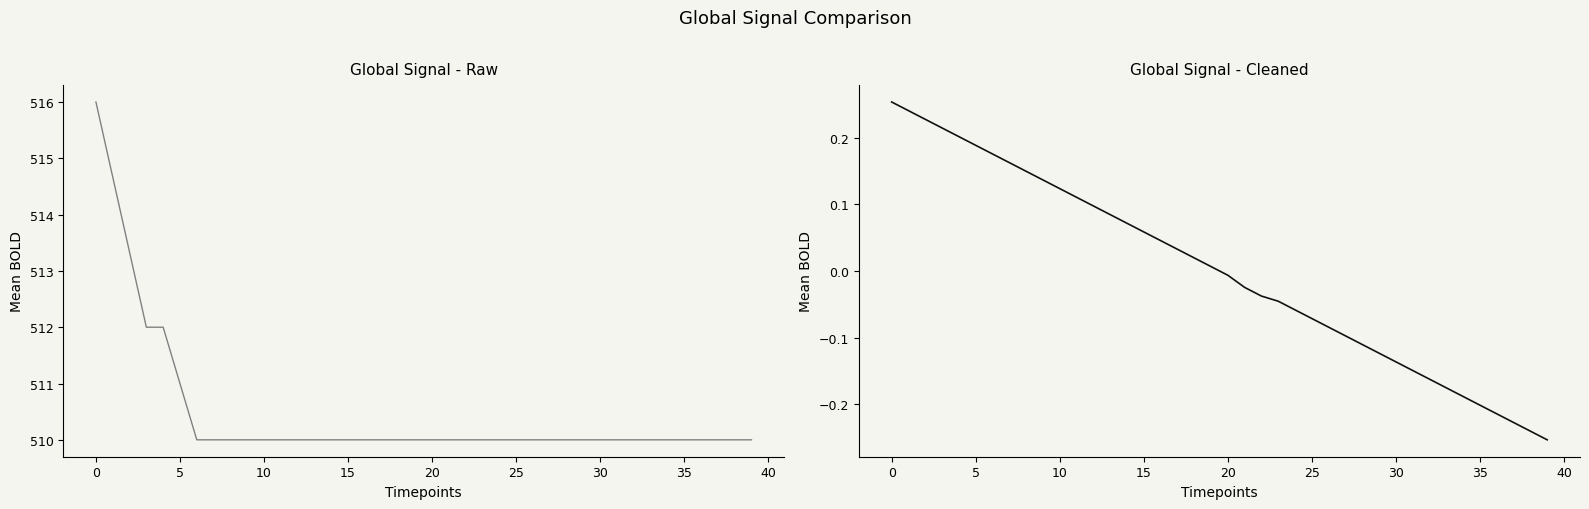

What is the maximum value shown in the chart?

516.0